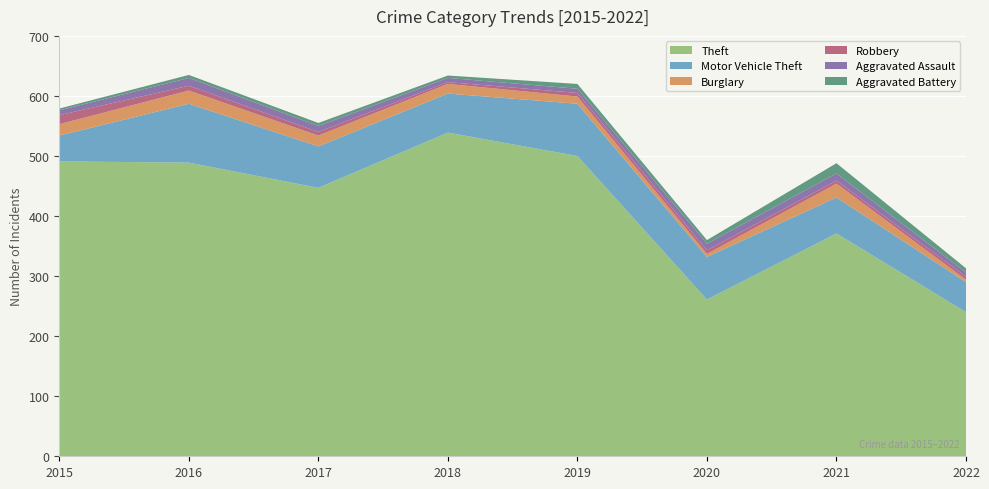

Reading right to left, extract all data points from this chart.

Theft: 240	371	261	500	539	447	489	491
Motor Vehicle Theft: 50	60	71	87	65	69	98	43
Burglary: 4	23	5	12	16	18	22	19
Robbery: 5	5	6	6	3	6	8	15
Aggravated Assault: 7	12	11	7	7	10	13	8
Aggravated Battery: 7	17	6	8	4	5	5	3